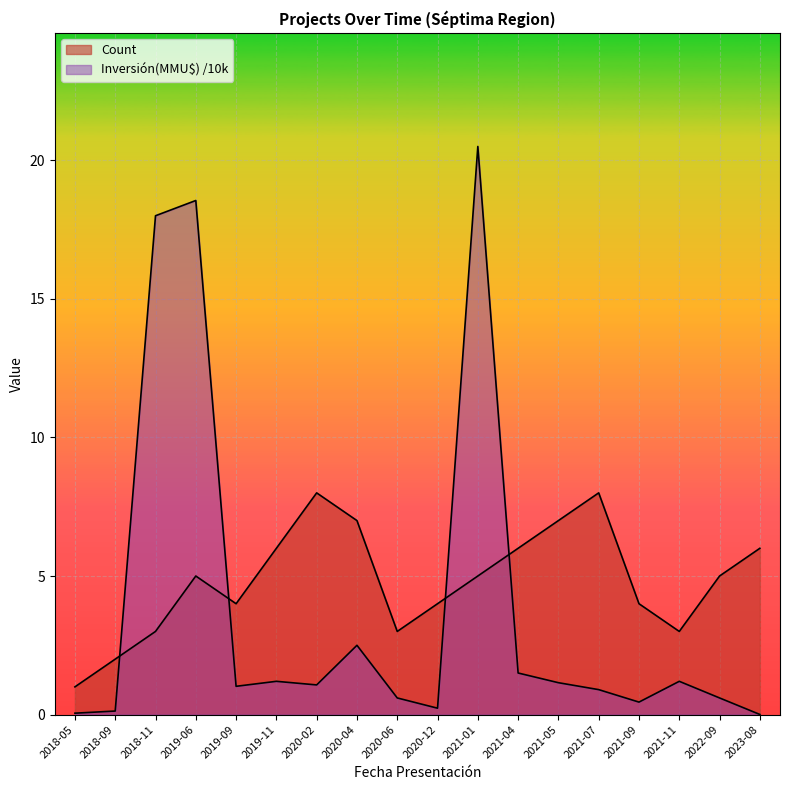

How many lines are shown in the chart?

2